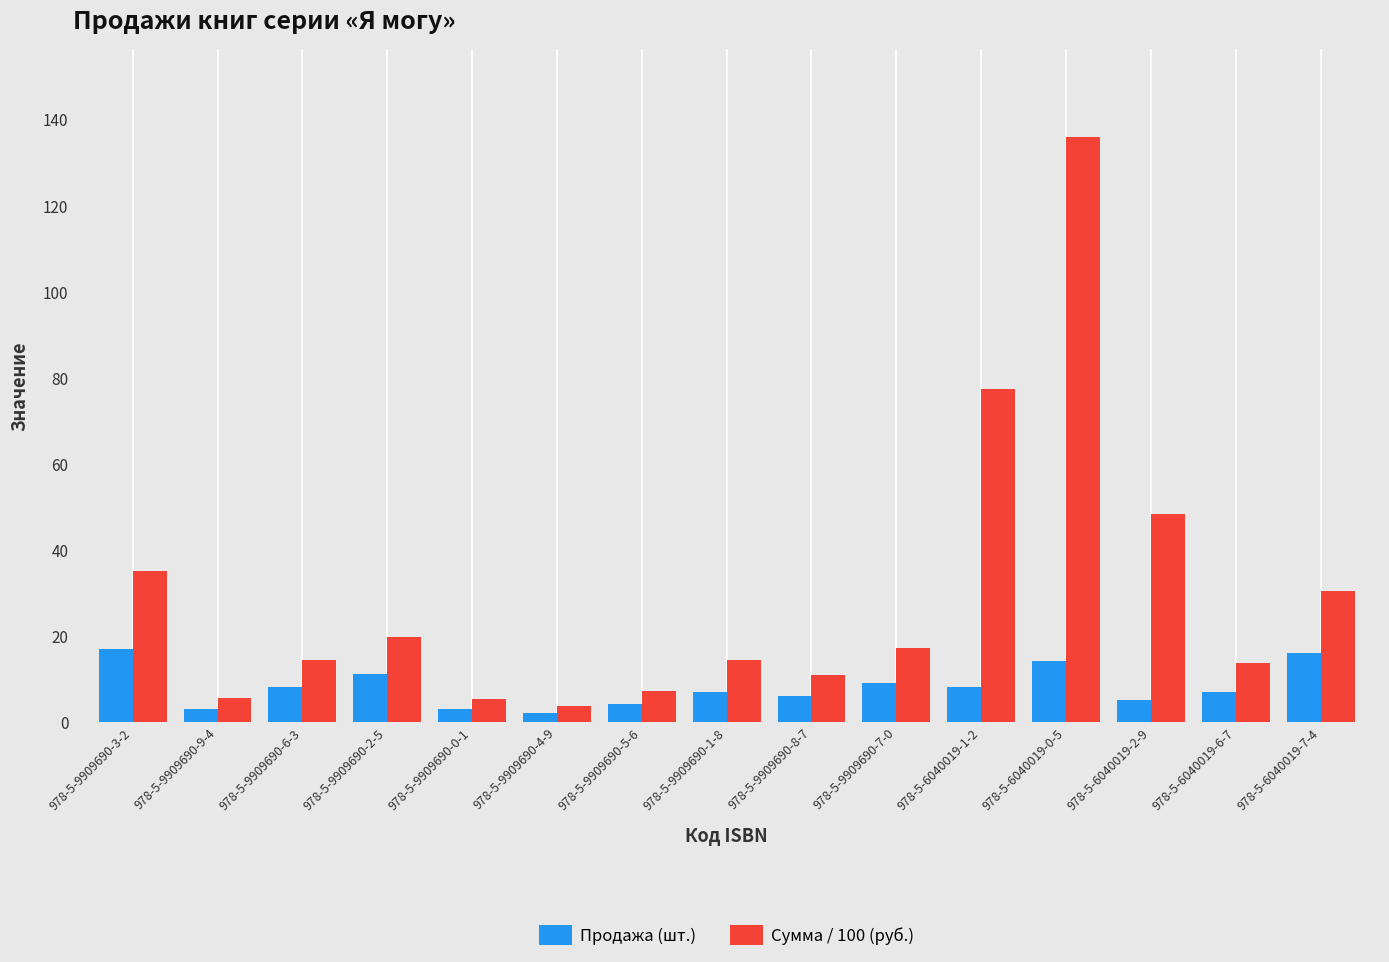

What is the label of the 14th bar from the left?

978-5-6040019-6-7